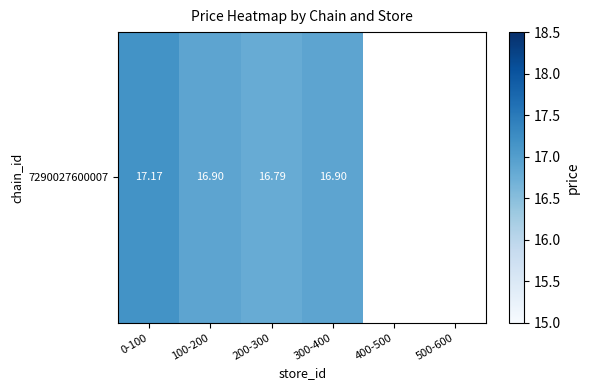

What is the greatest value displayed?

17.2